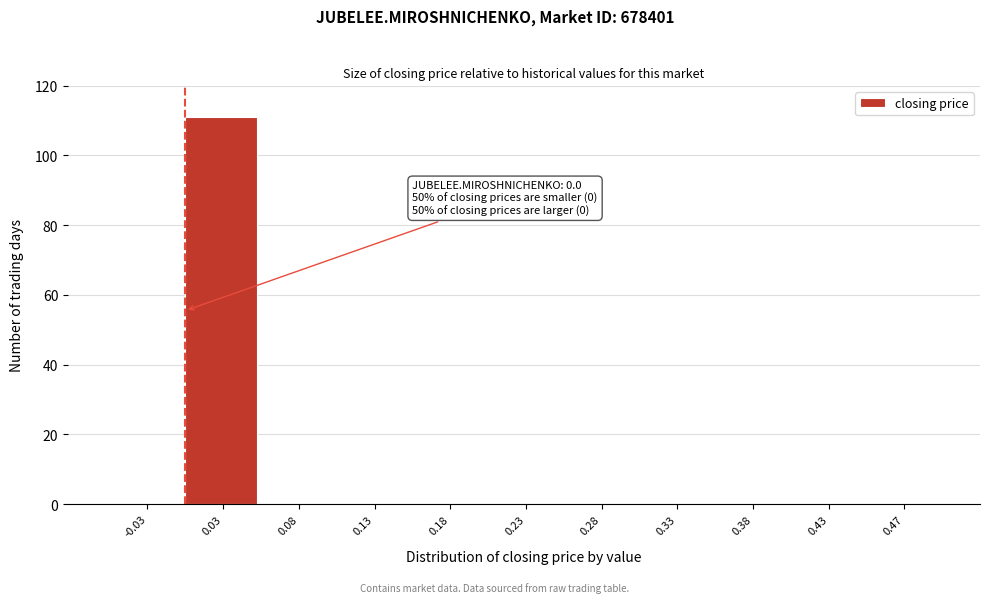

Over which range of the x-axis is the bar tallest?

0.00 to 0.05